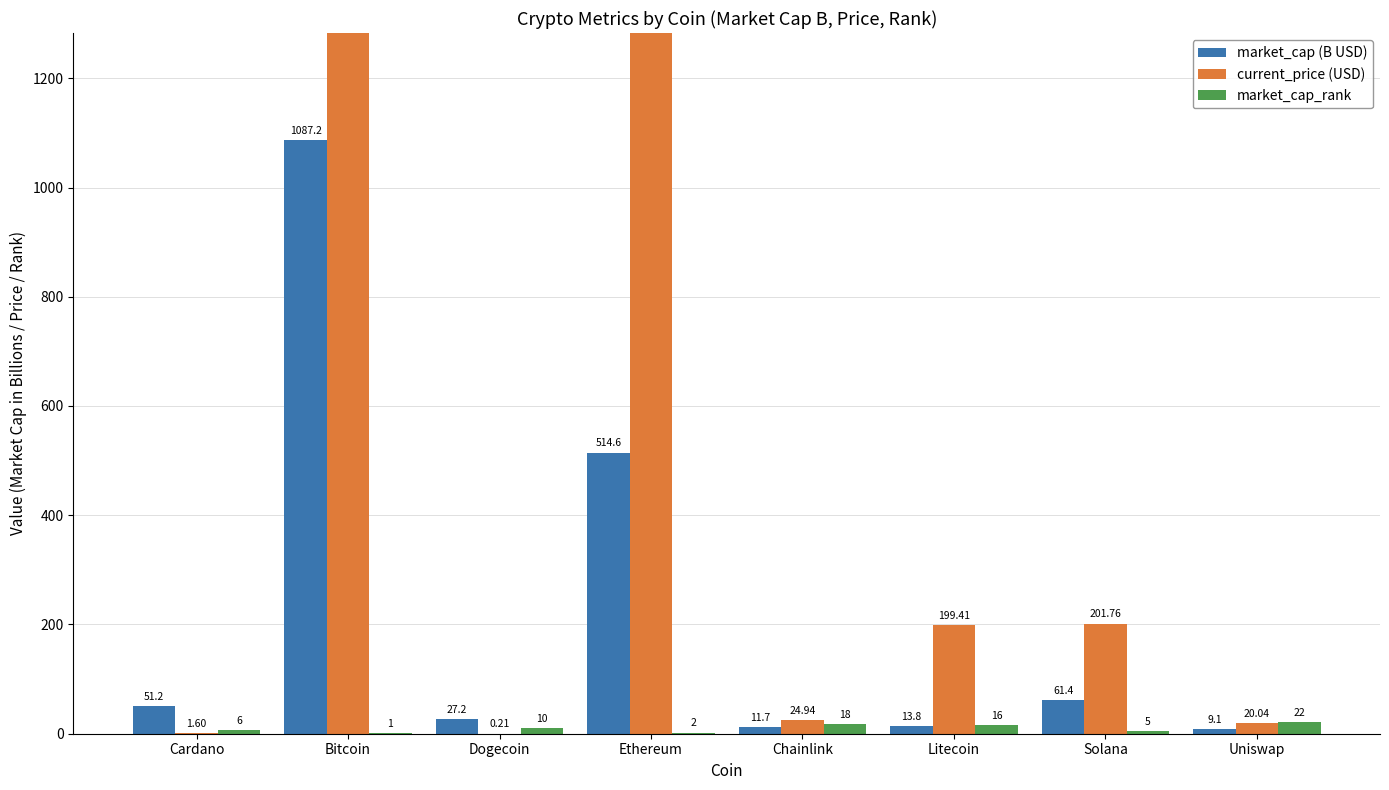

Reading left to right, list all the values displayed in this chart.

market_cap (B USD): Cardano=51.2	Bitcoin=1087.2	Dogecoin=27.2	Ethereum=514.6	Chainlink=11.7	Litecoin=13.8	Solana=61.4	Uniswap=9.1
current_price (USD): Cardano=1.6	Bitcoin=57548.0	Dogecoin=0.2	Ethereum=4338.6	Chainlink=24.9	Litecoin=199.4	Solana=201.8	Uniswap=20.0
market_cap_rank: Cardano=6.0	Bitcoin=1.0	Dogecoin=10.0	Ethereum=2.0	Chainlink=18.0	Litecoin=16.0	Solana=5.0	Uniswap=22.0